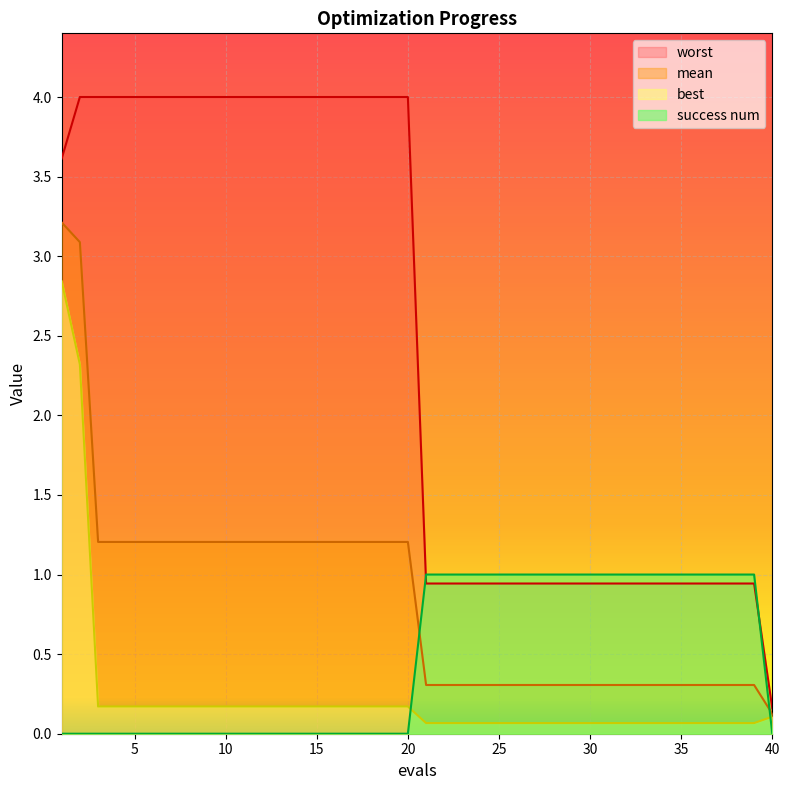

Between 2 and 29, which series saw the biggest shift?

worst